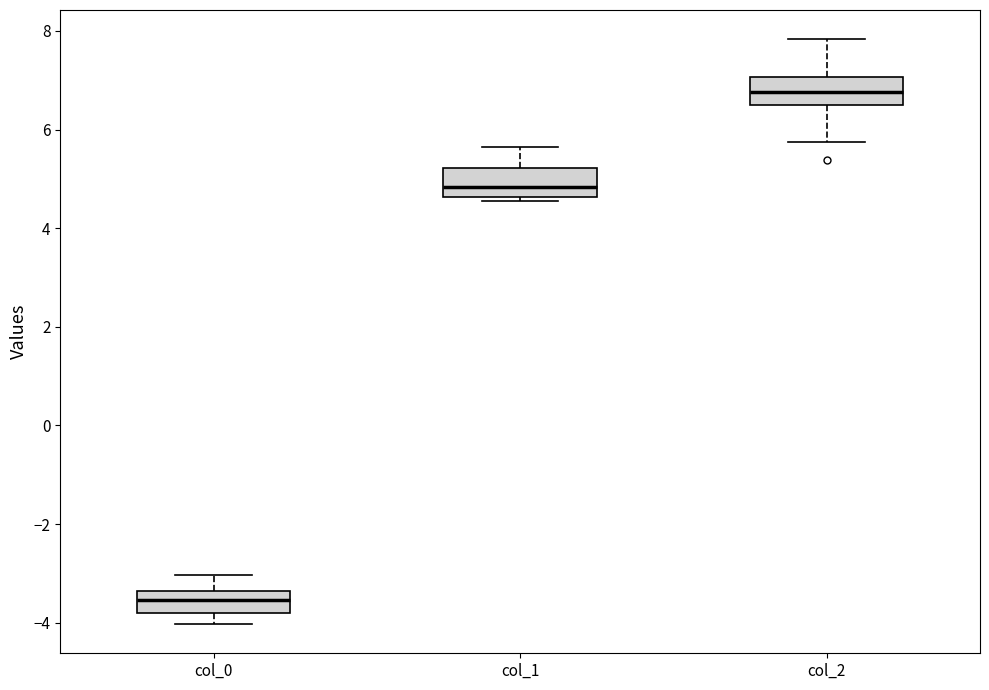

Reading left to right, read every box against the y-axis: the position of its median line, the range the box covers, and the ends of its whiskers. The values are not printed on the chart, so give them approximately, as read against the axis.

col_0: median -3.6, box -3.8 to -3.4, whiskers -4.0 to -3.0
col_1: median 4.8, box 4.6 to 5.2, whiskers 4.6 (just below the box's lower edge) to 5.6
col_2: median 6.8, box 6.4 to 7.0, whiskers 5.8 to 7.8